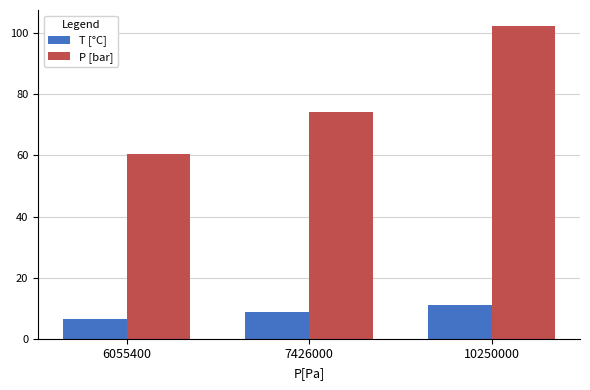

What is the value of the T [°C] bar at the 2nd from the left?

8.6